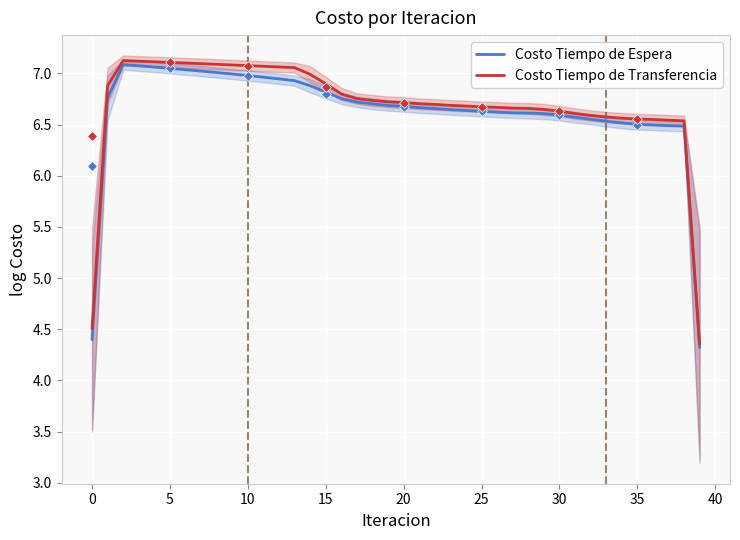

Is it true that Costo Tiempo de Espera equals 10.4 at 30?

False